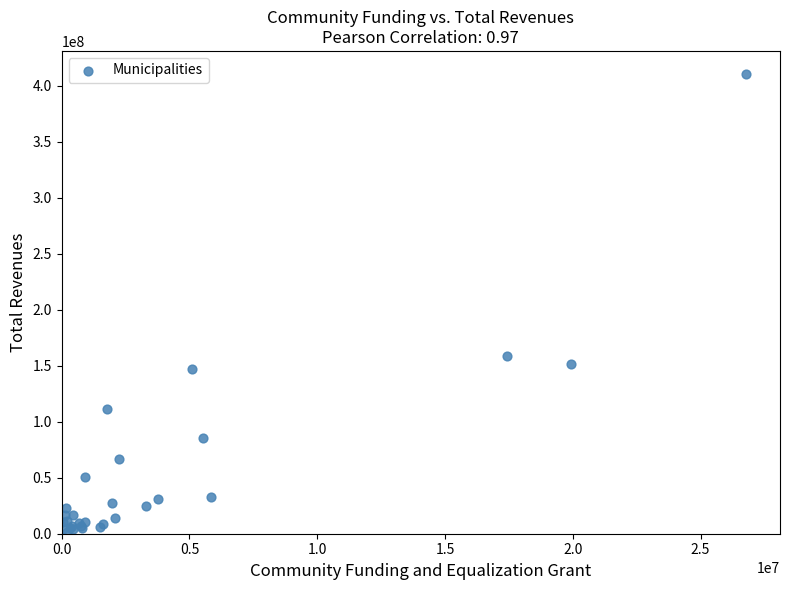

What Y value in the scatter plot is closest to 206088714?

159083043